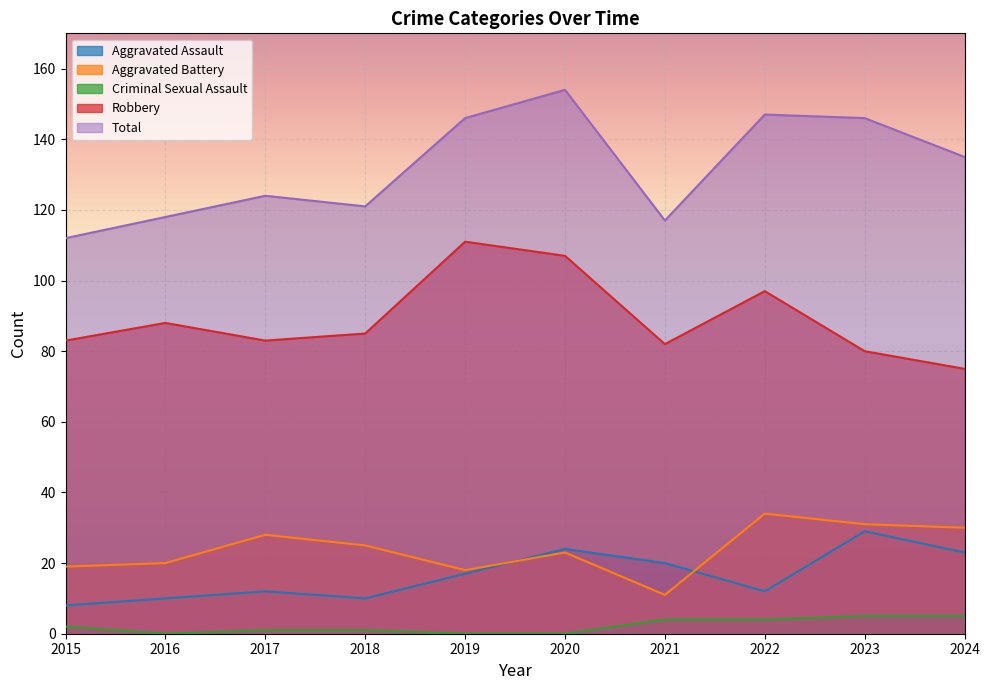

How many lines are shown in the chart?

5